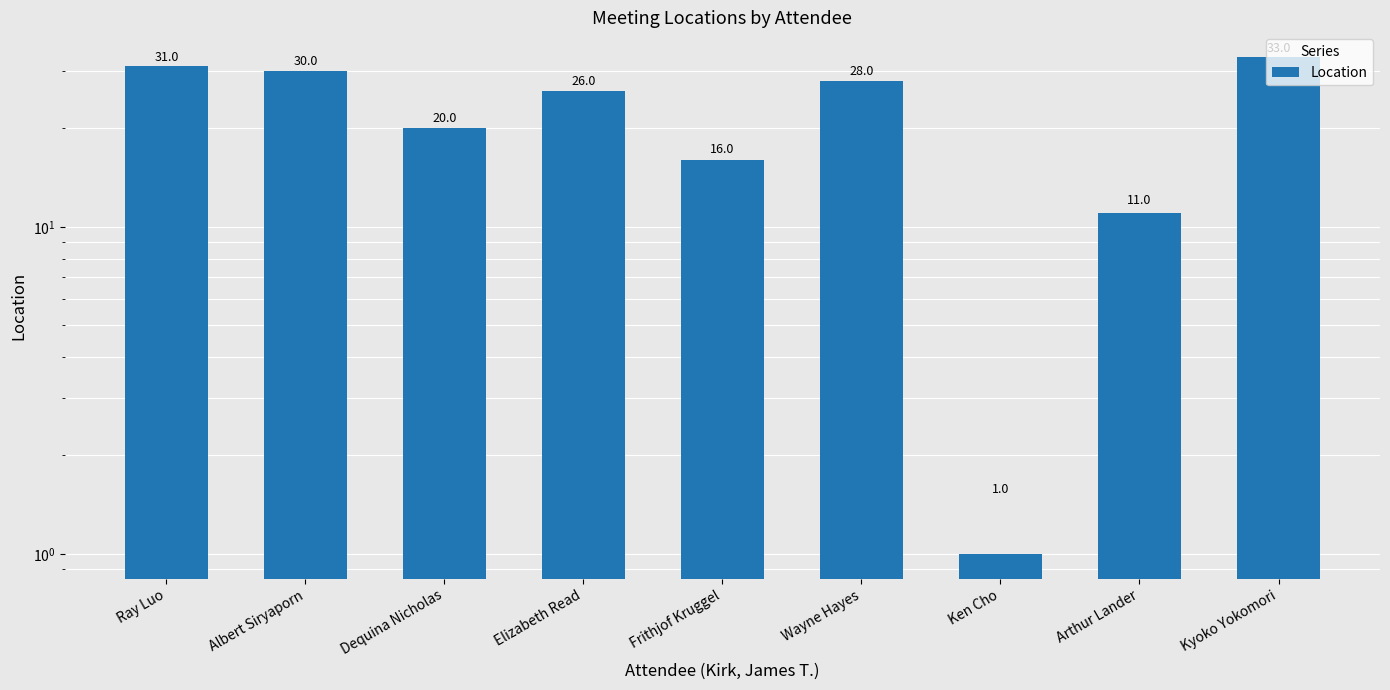

Where does the data first go above 26?

Ray Luo